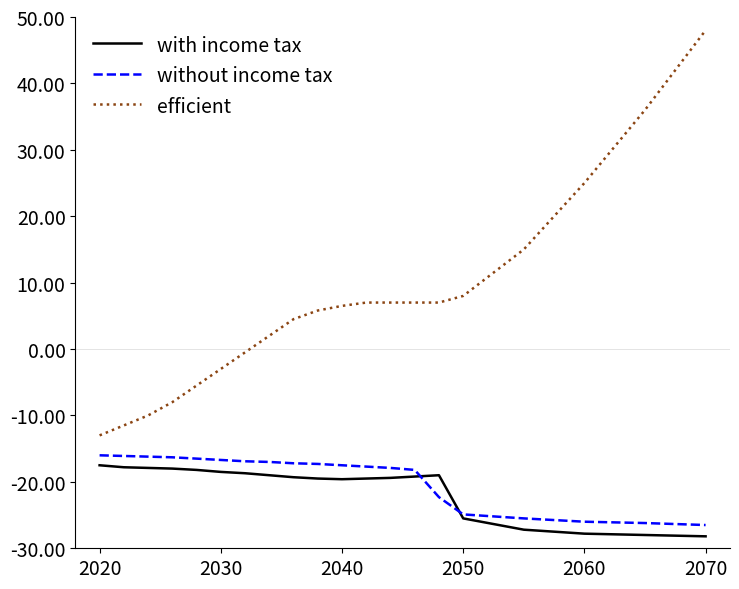

Is this an area chart (filled region under the line)?

No